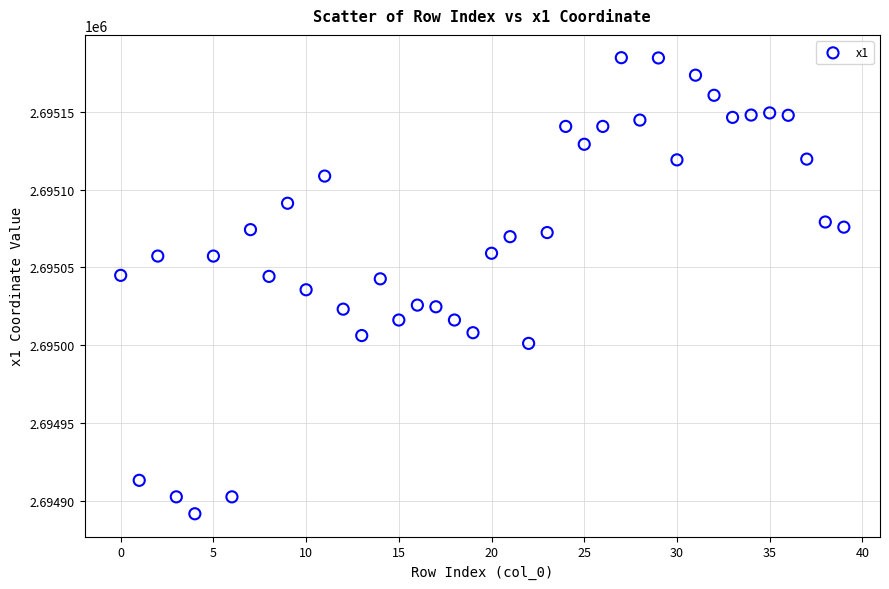

What is the range of Y values (max minus min)?

293.1